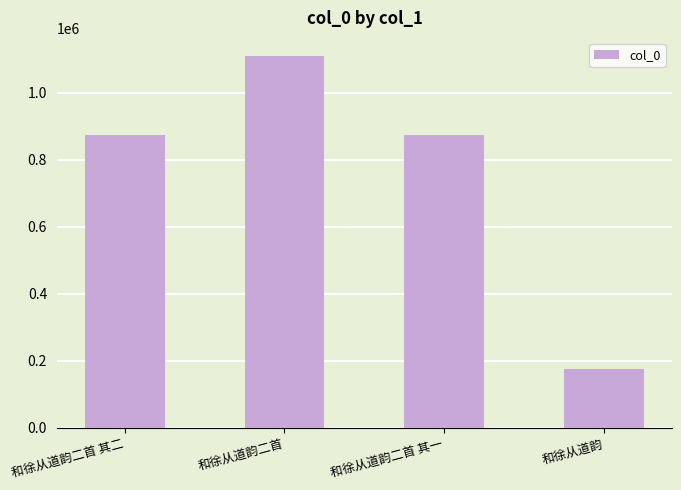

What is the label of the 2nd bar from the right?

和徐从道韵二首 其一